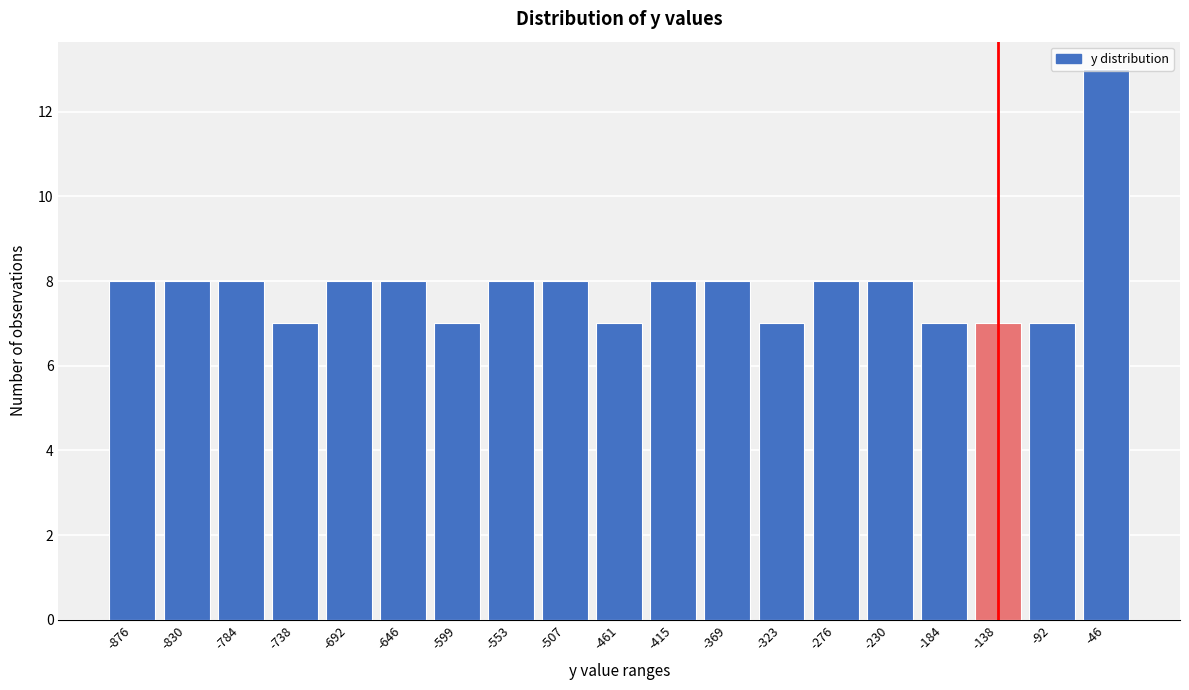

Is it true that the value at -92 is 4?

False